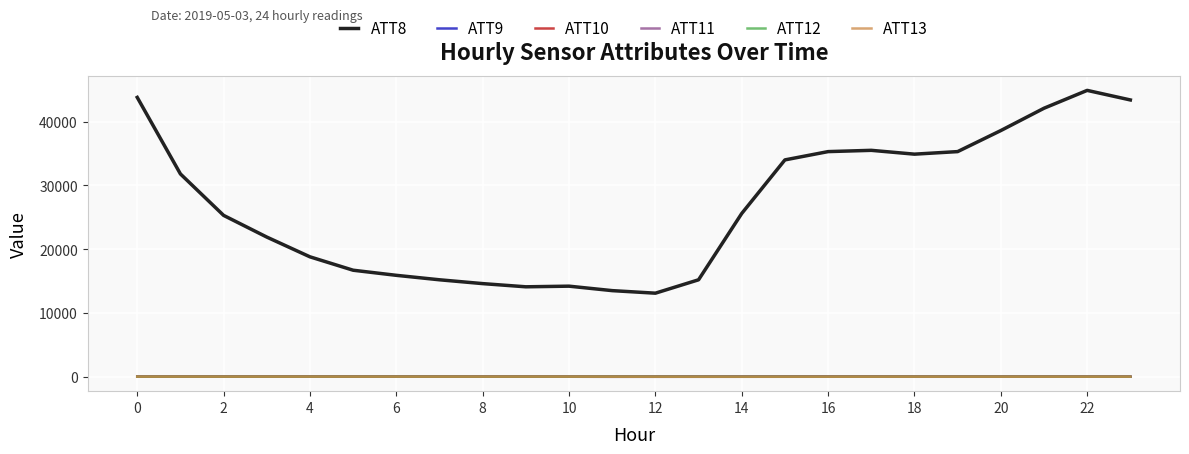

In ATT13, how many points are lower than both neighbors (excluding endpoints)?

5